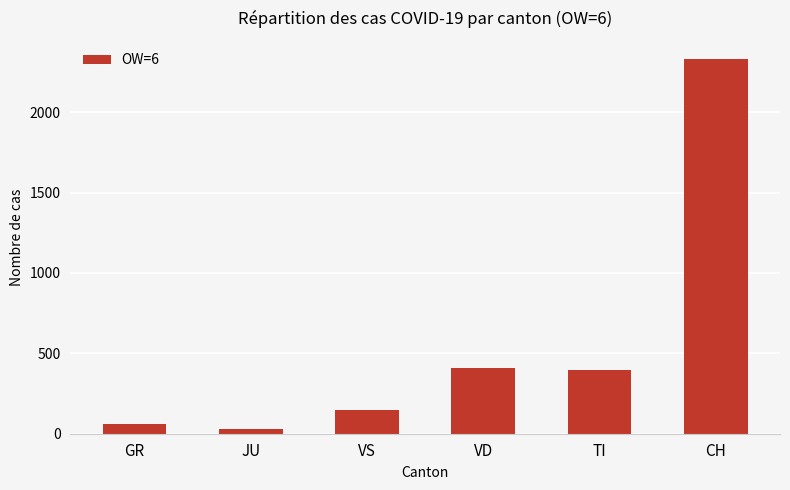

Which has a higher value, VS or GR?

VS